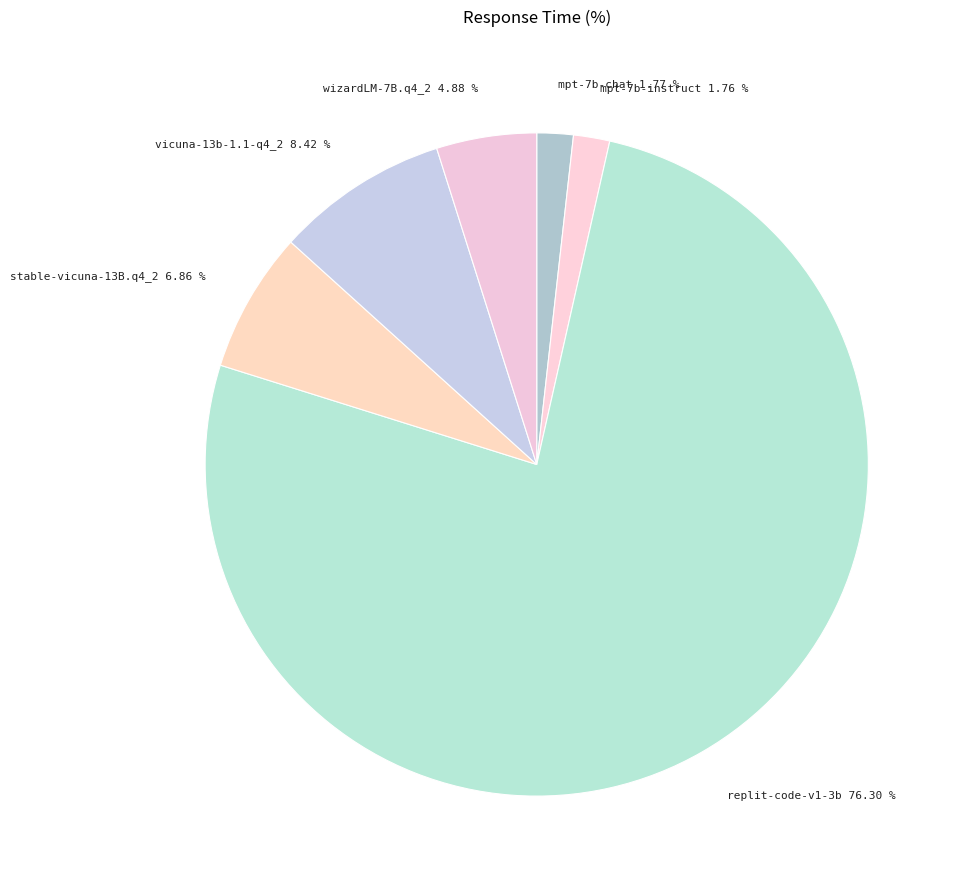

What percentage is the mpt-7b-instruct slice, to the nearest percent?

2%